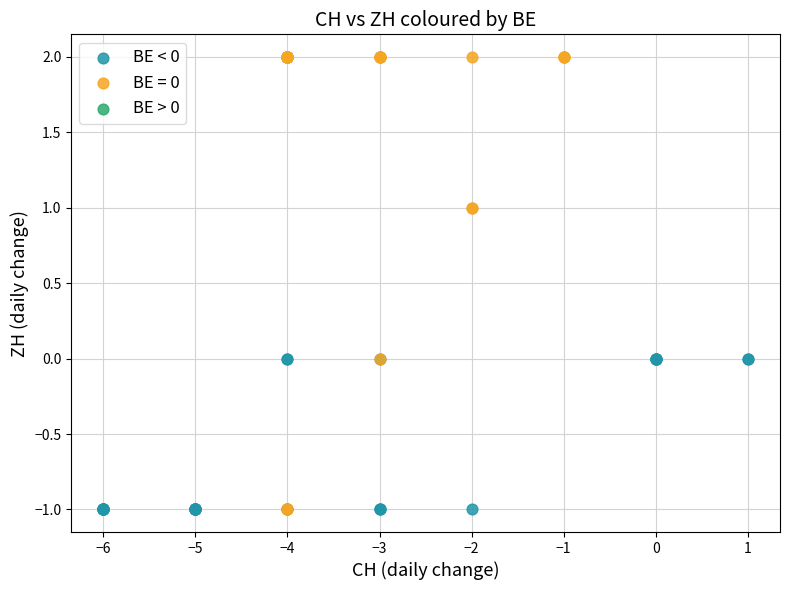

Which series has the largest Y range (max minus min)?

BE = 0